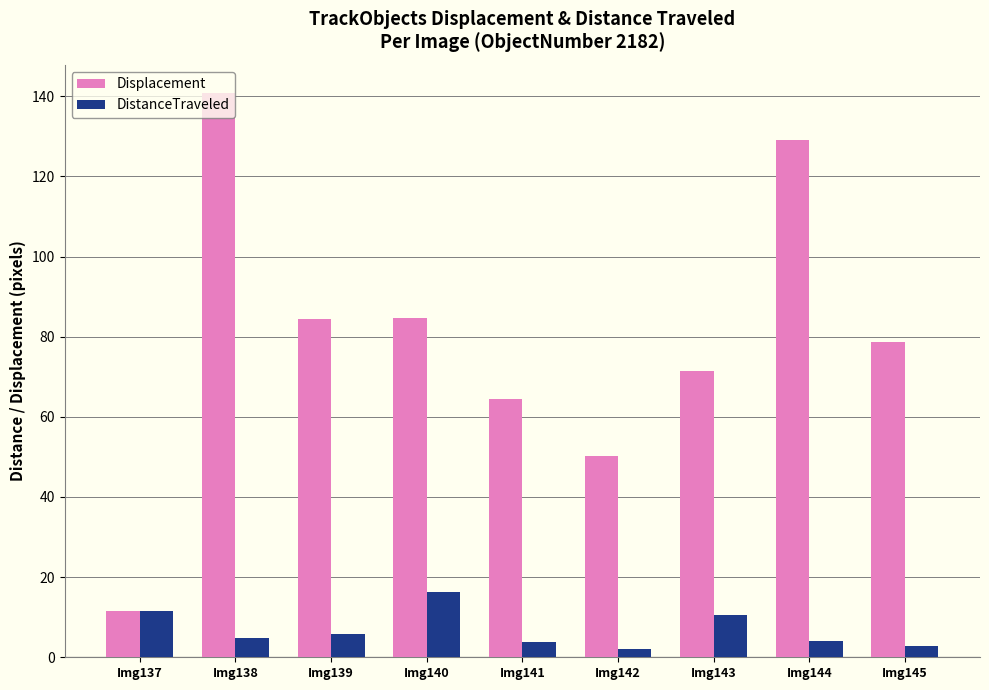

The Displacement series shows 71.5 at Img143. True or false?

True